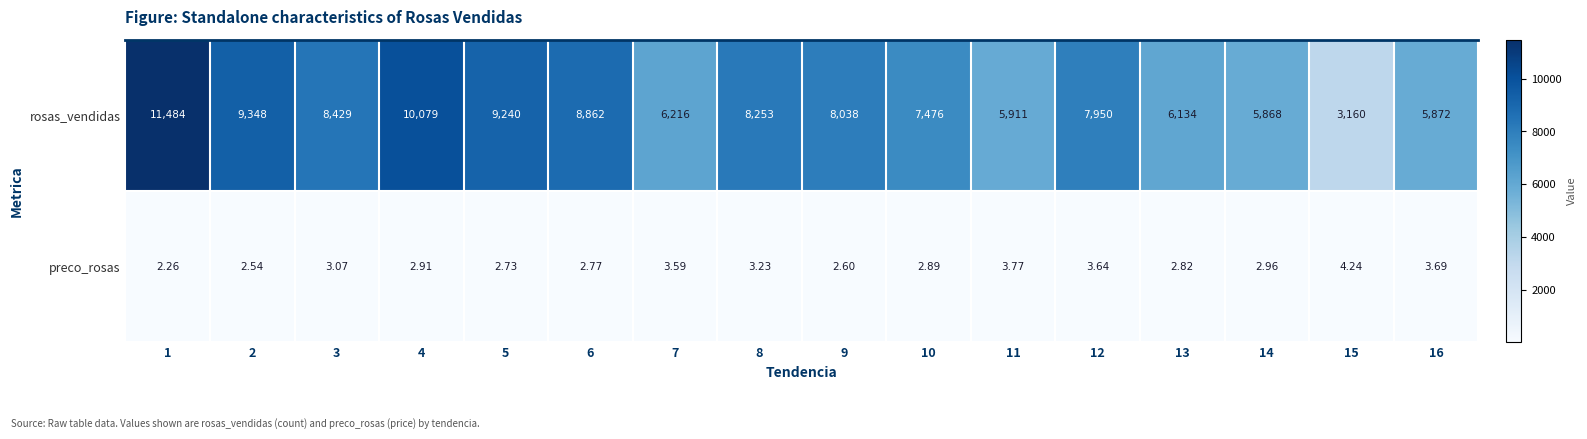

At how many categories does at least one series exceed 1971?

16